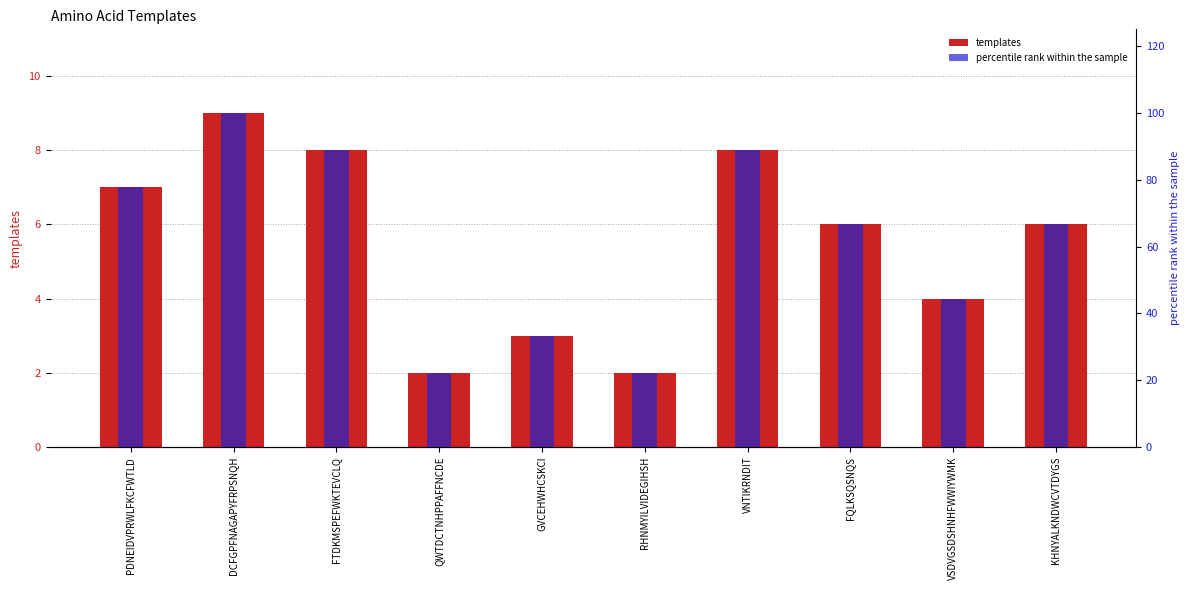

What is the average value of the templates series?

5.5